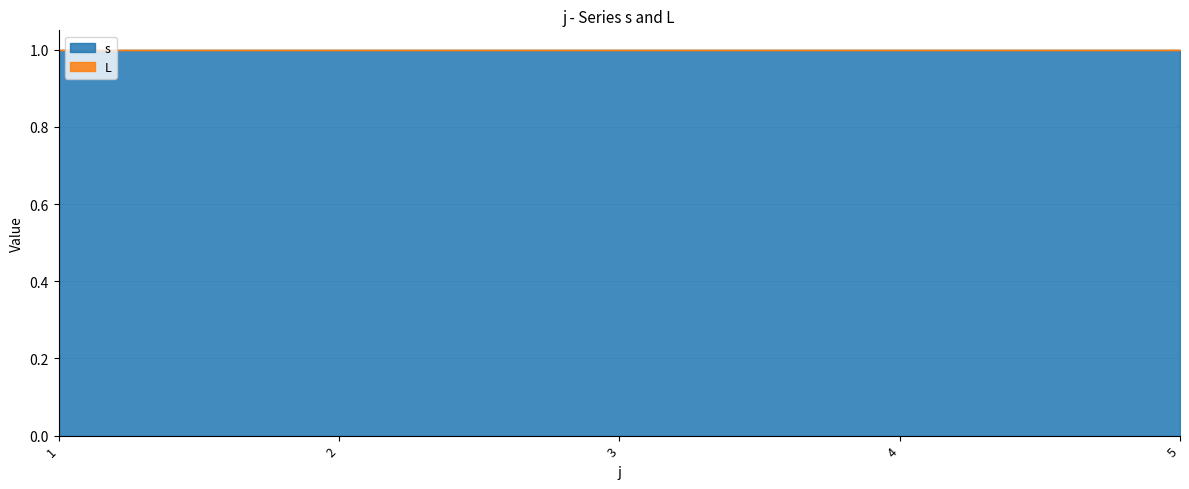

What is the sum of the s values at 3 and 1?

2